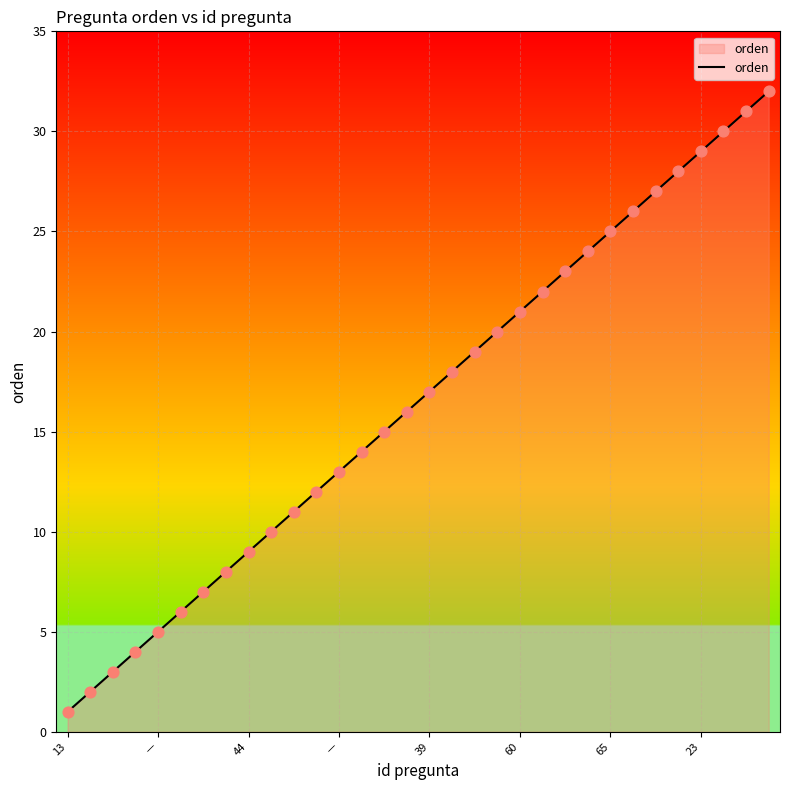

What is the maximum value shown in the chart?

32